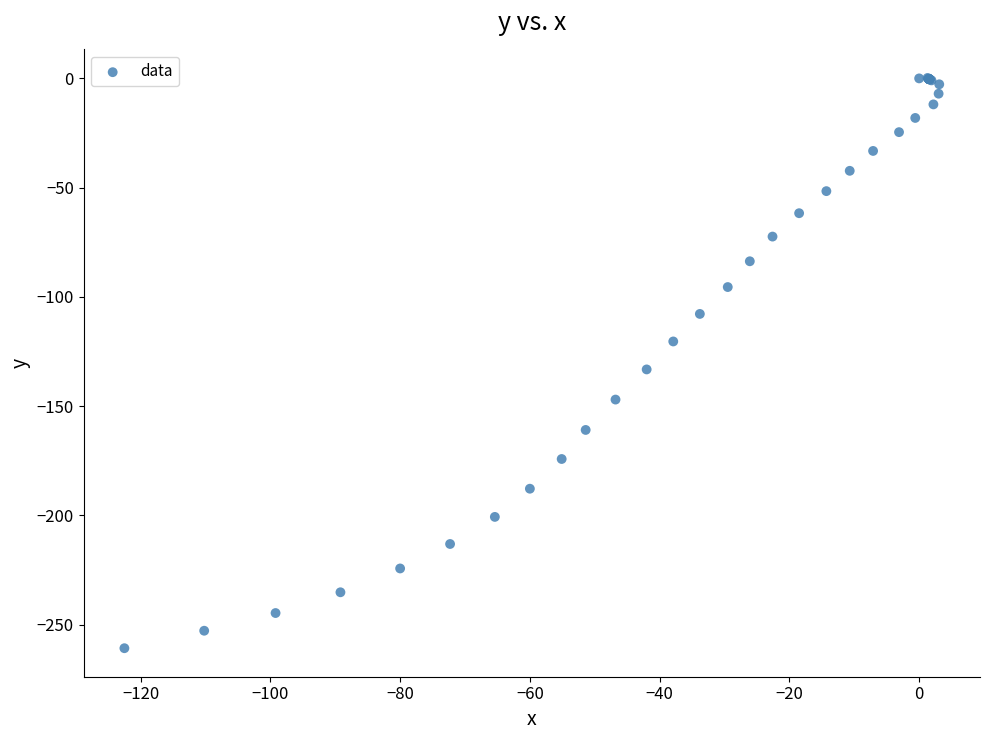

What Y value in the scatter plot is closest to -130?

-133.2